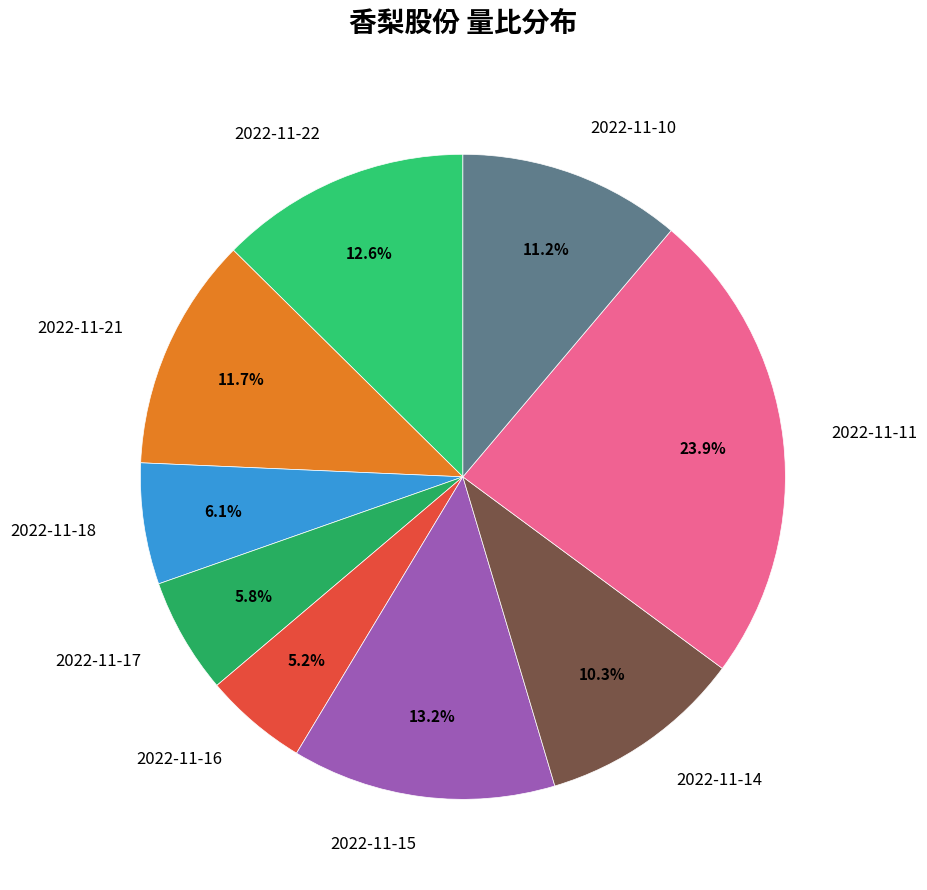

What is the total percentage of 2022-11-18 and 2022-11-22?

18.7%